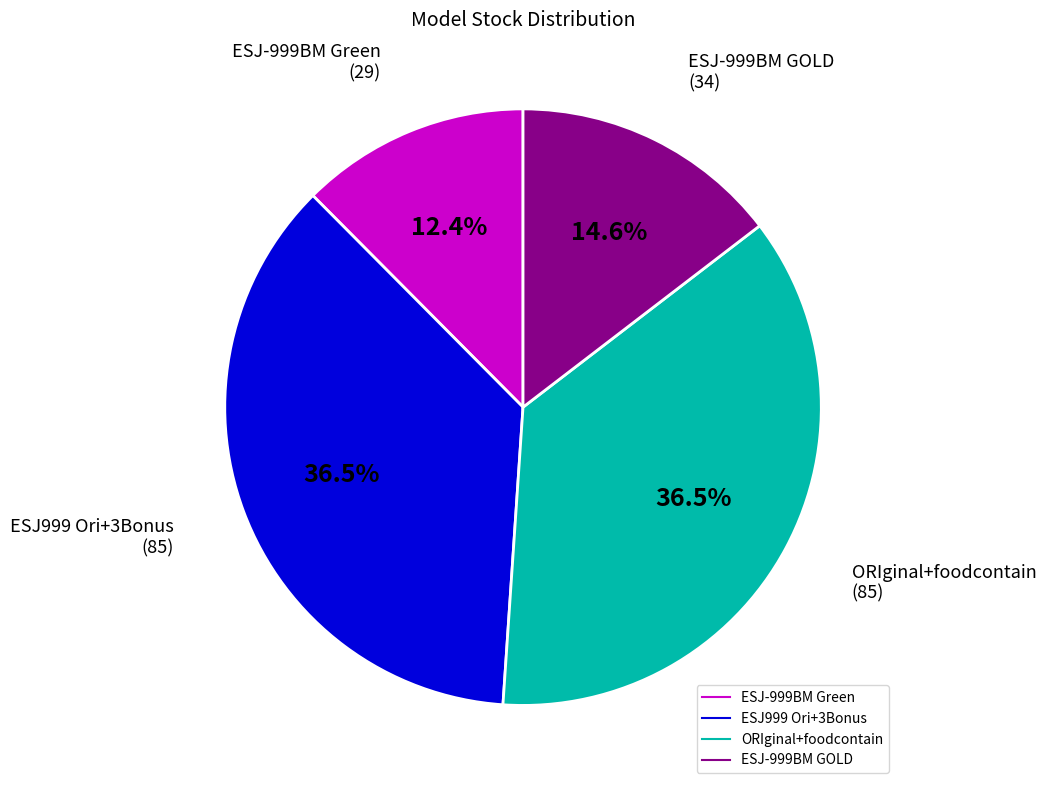

What is the smallest slice in the pie chart?

ESJ-999BM Green